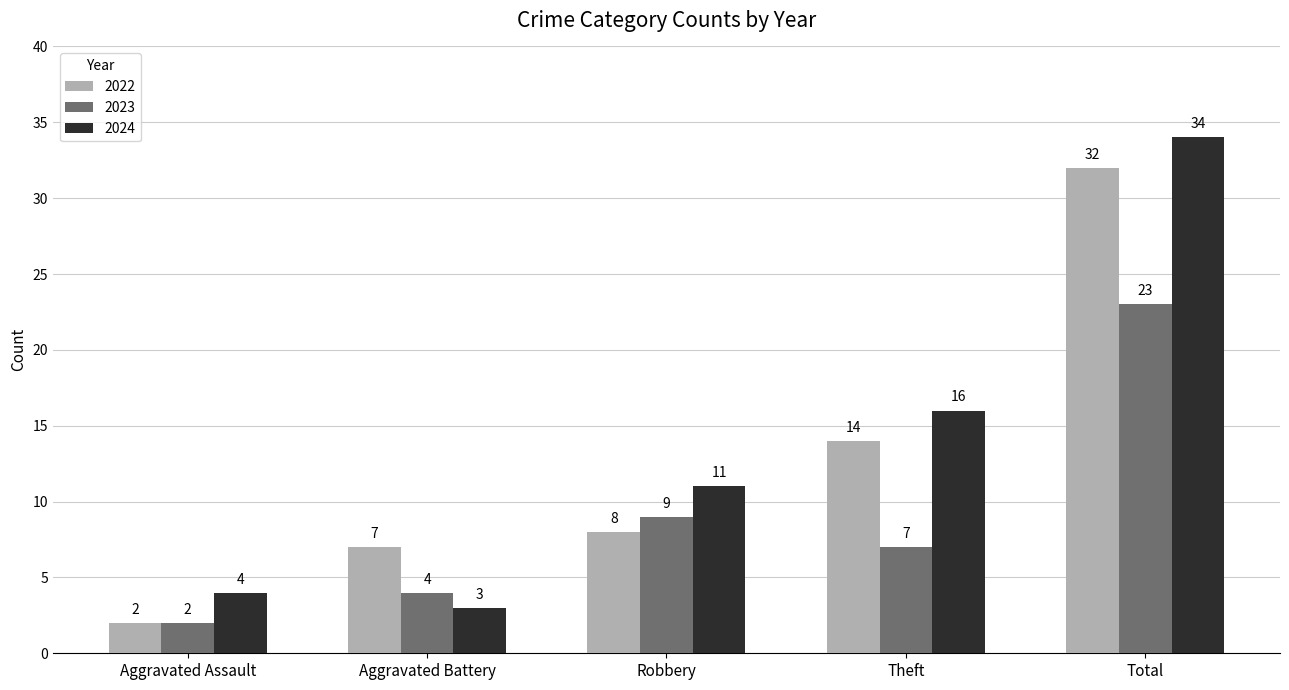

What are all the series names shown in the legend?

2022, 2023, 2024